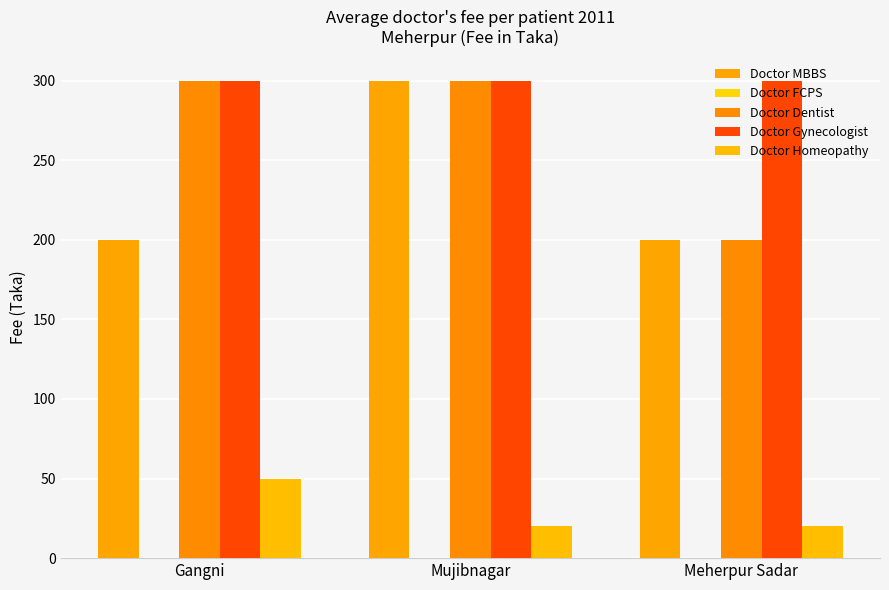

At which category is the sum across all series the highest?

Mujibnagar